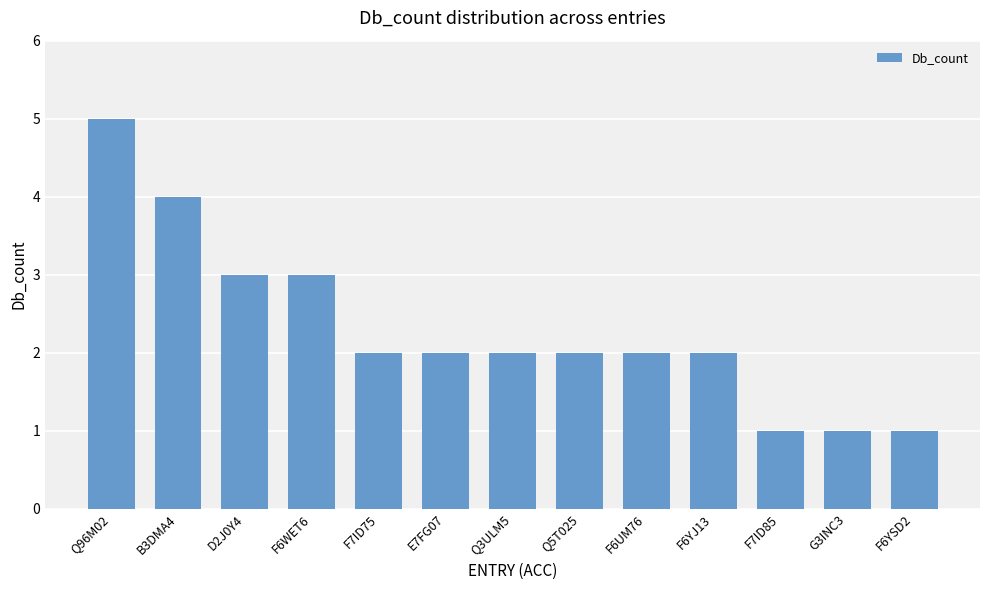

How many bars are there in total?

13